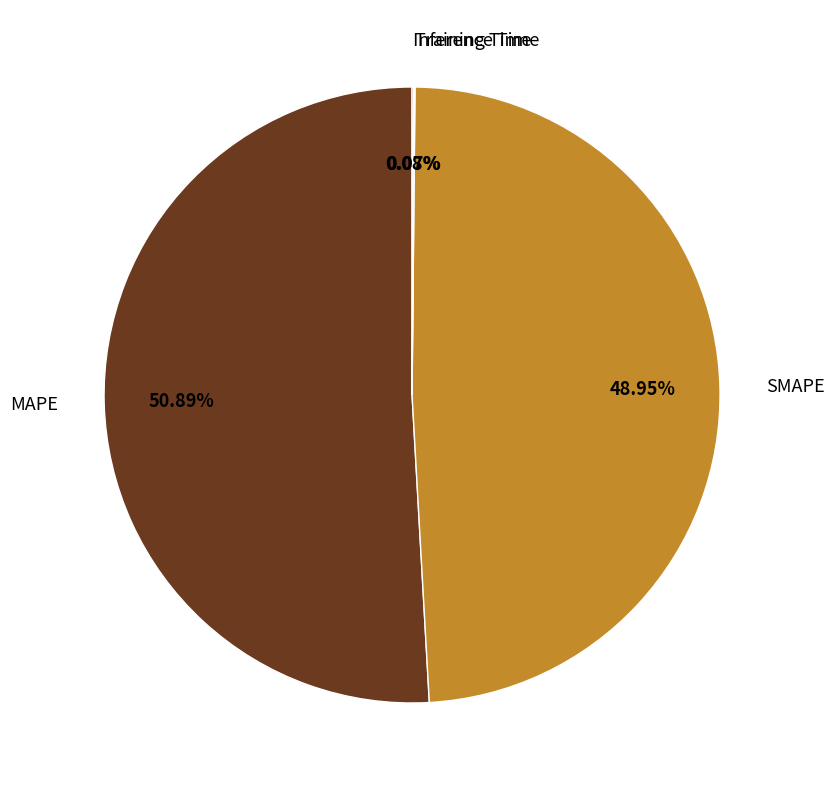

What is the largest slice in the pie chart?

MAPE